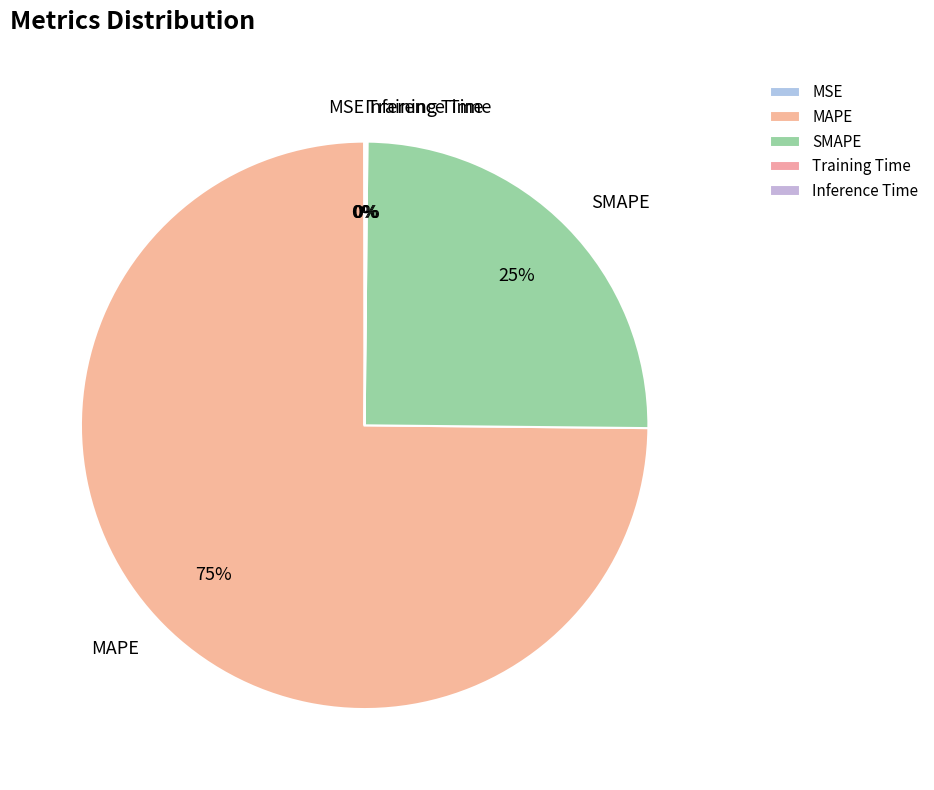

To the nearest percent, what is the average slice percentage?

20%